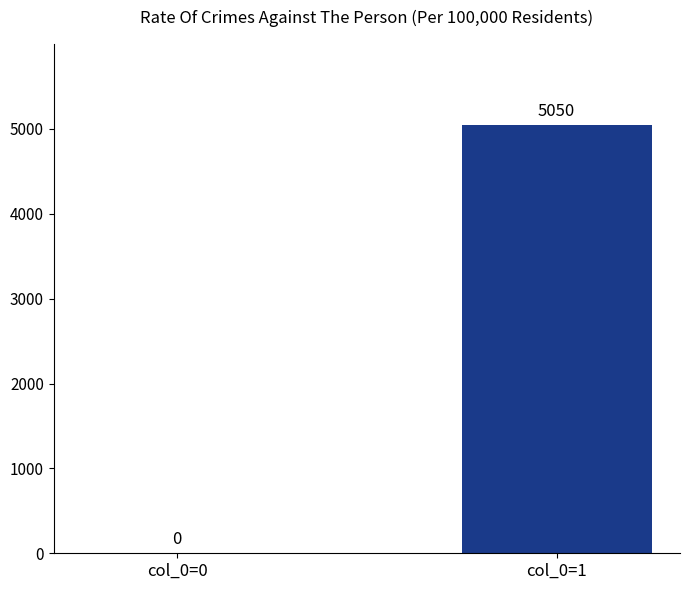

What is the sum of all values?

5050